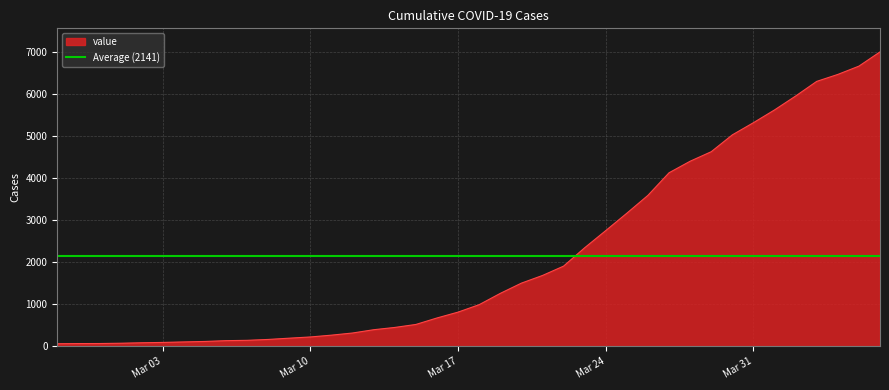

What position from the right is Mar 10?

28